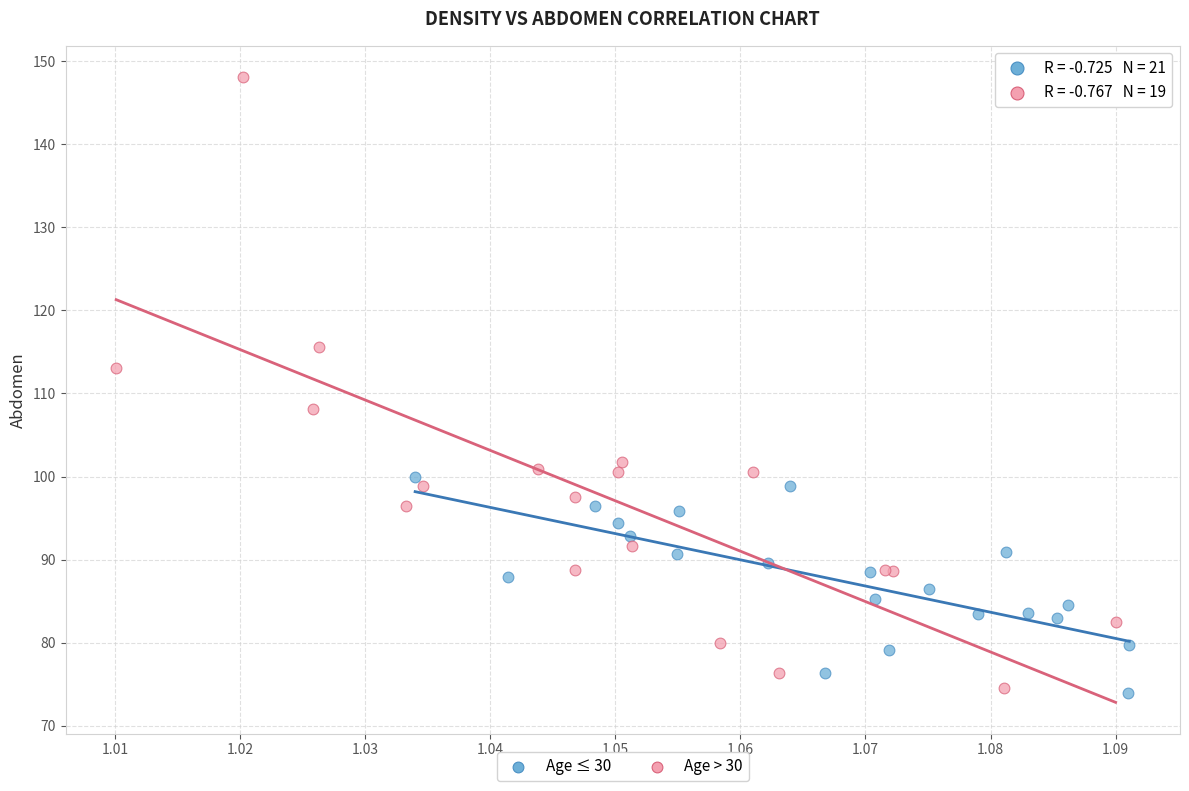

What are all the series names shown in the legend?

Age ≤ 30, Age > 30